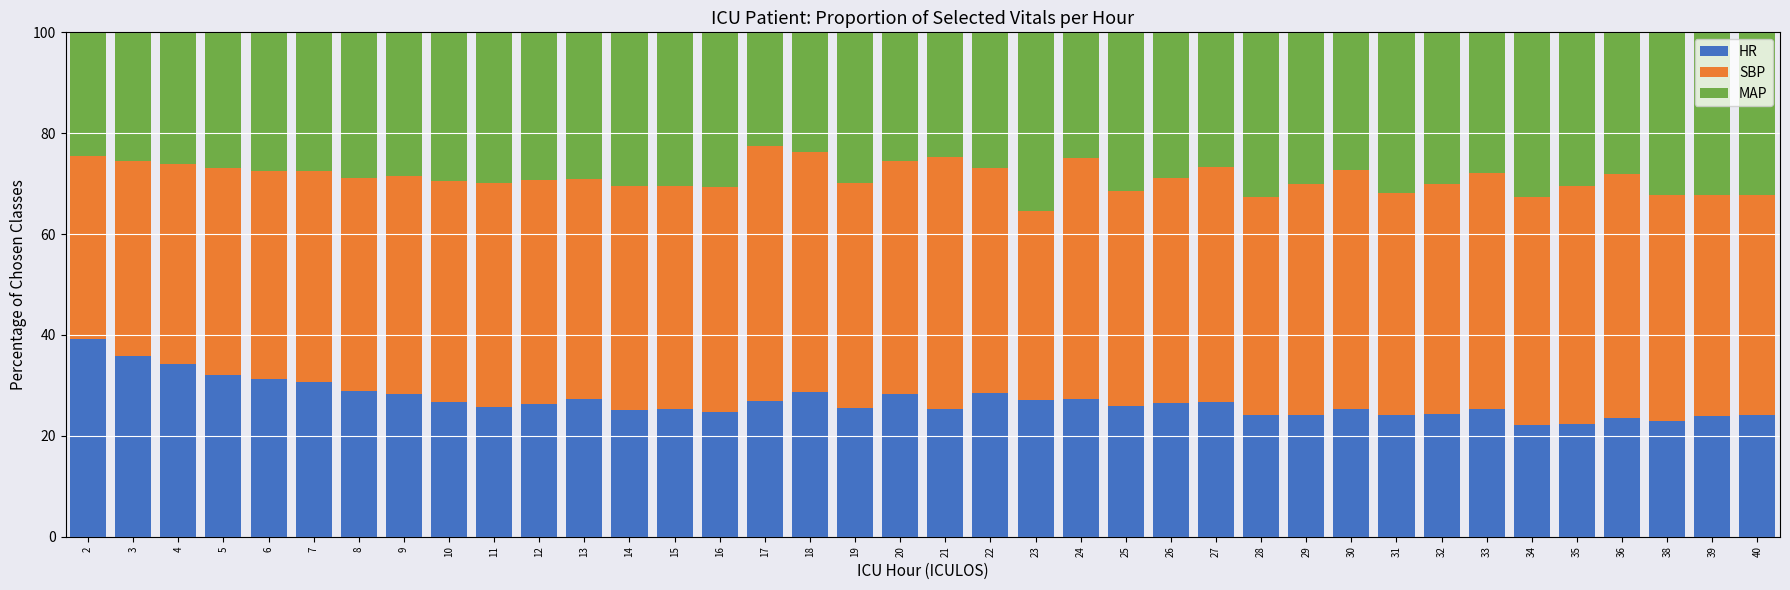

What is the minimum value for HR?

22.2